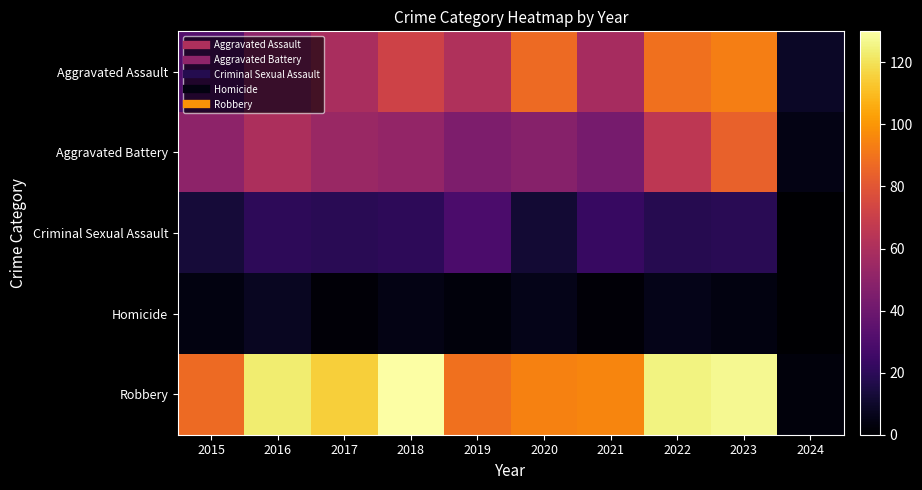

Which category has the highest value across all series?

2018